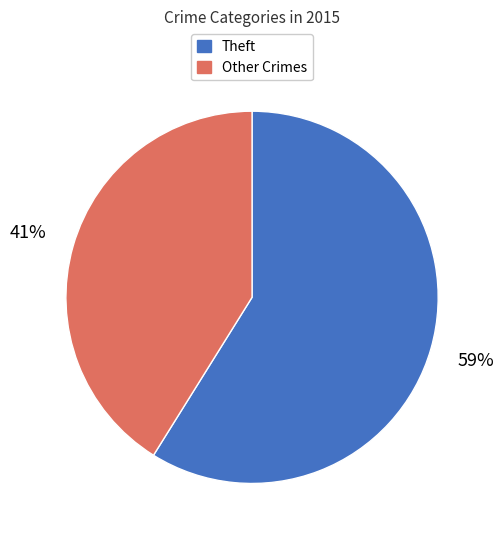

Do Theft and Other Crimes together represent more than half of the pie?

Yes